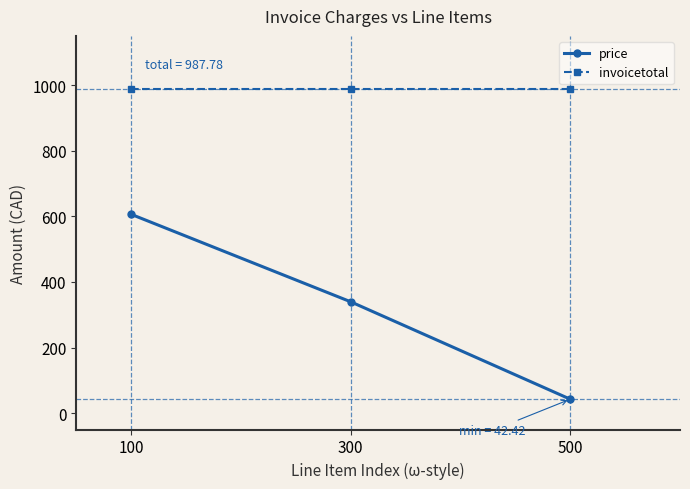

What is the smallest value displayed?

42.4